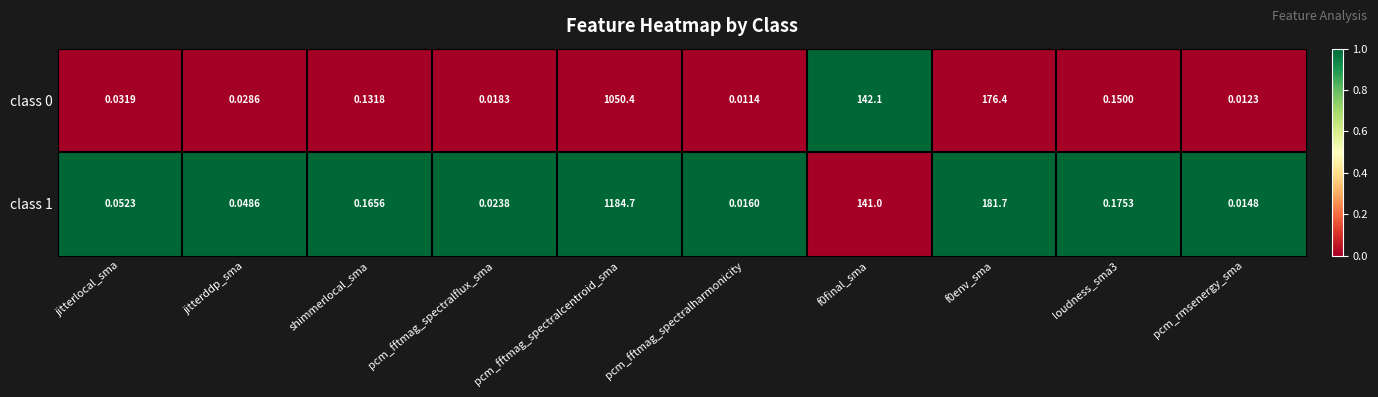

What is the total value across all series at shimmerlocal_sma?

0.3